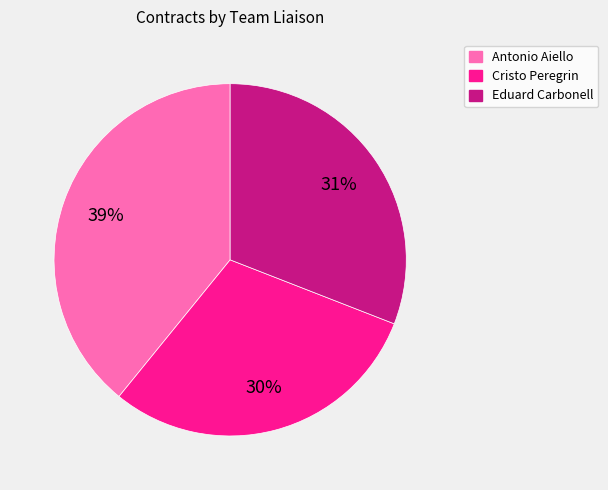

Count the number of slices in the pie.

3